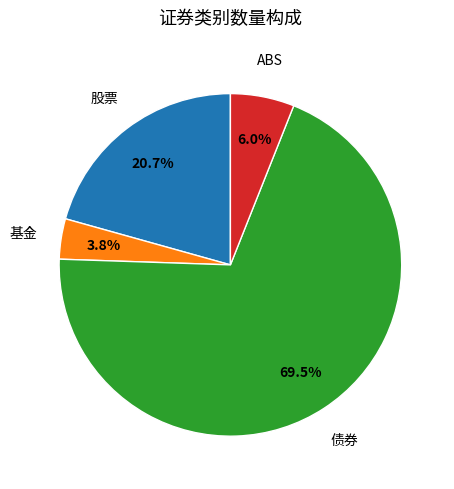

How many slices are in this pie chart?

4